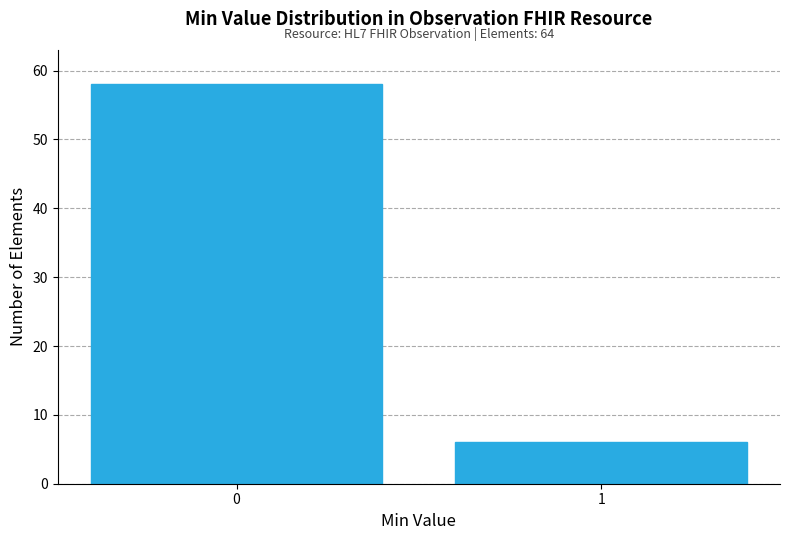

Reading left to right, transcribe all the data shown in this chart.

58	6